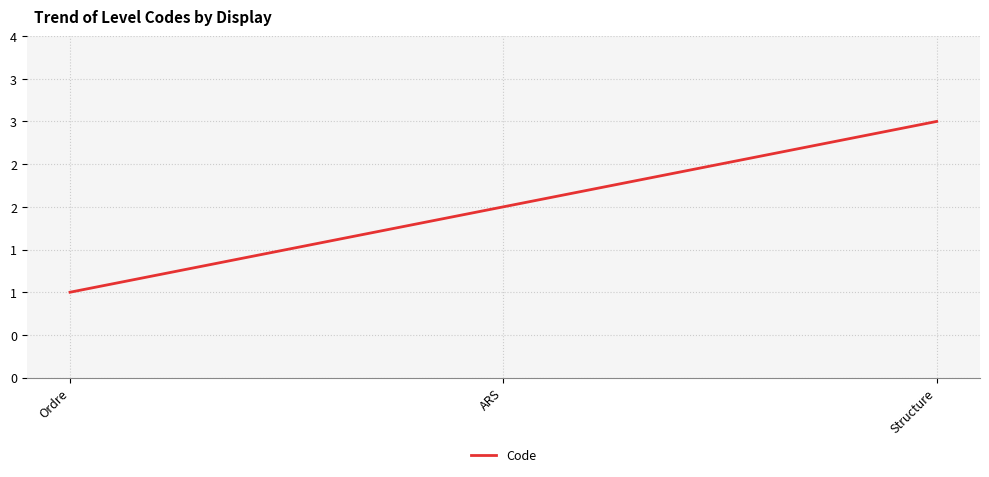

Count the values in the range 1 to 3.

3